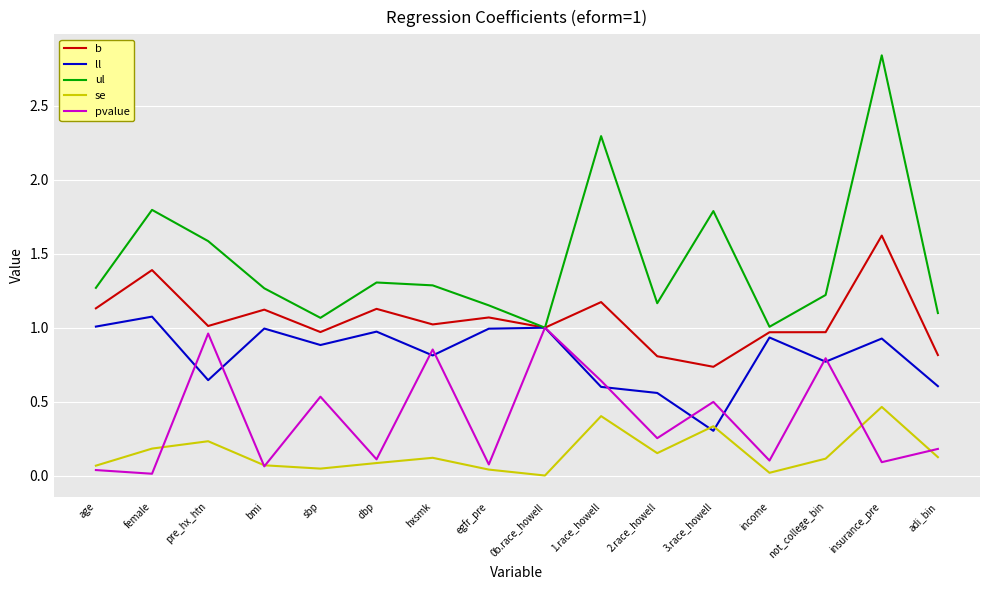

Which category has the highest value across all series?

insurance_pre